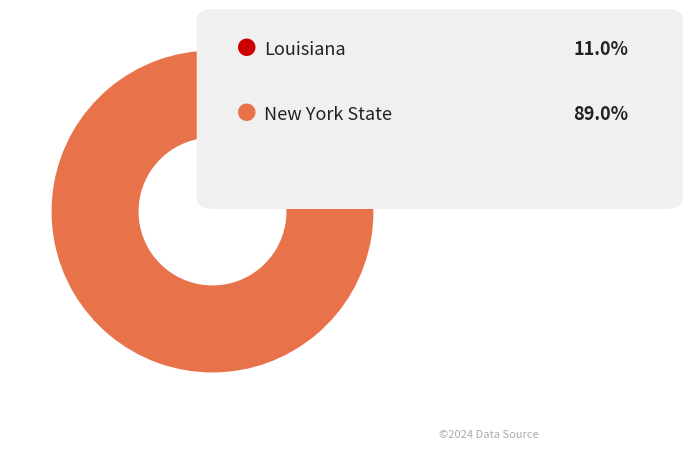

Is there any slice that represents more than half of the pie?

Yes